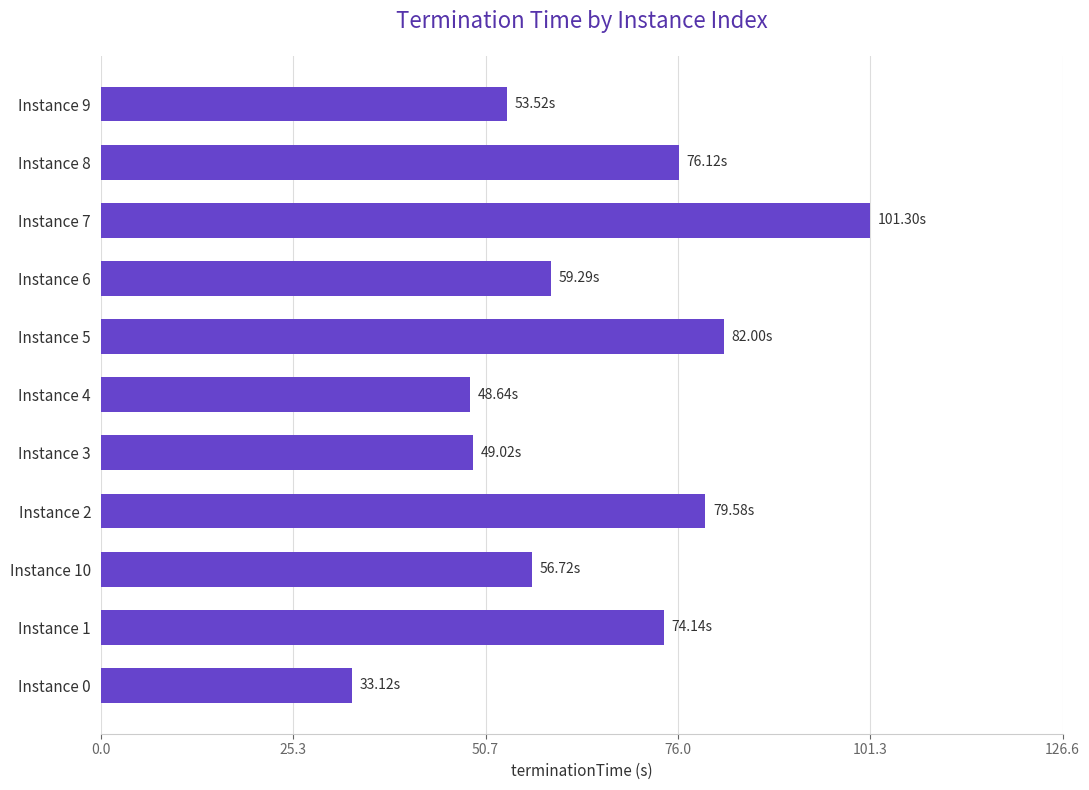

What is the change in value from Instance 4 to Instance 8?

+27.5